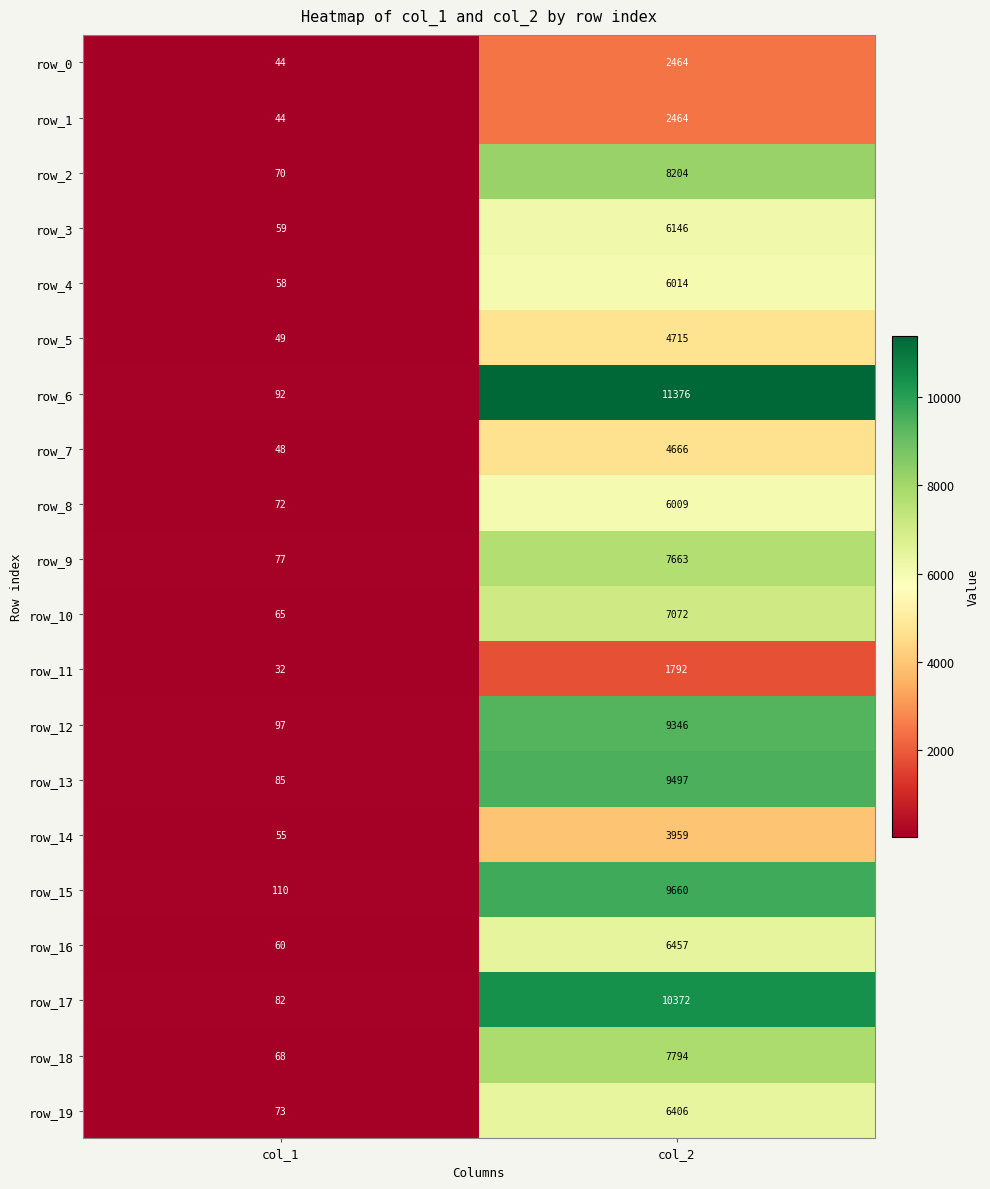

Which series has the largest total across all categories?

row_6